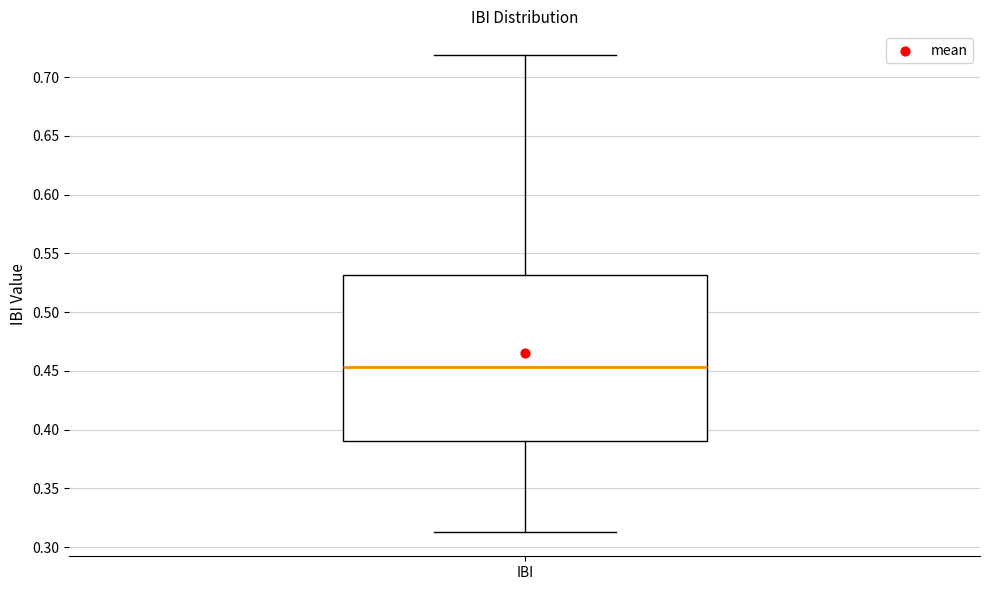

Read this box plot against the y-axis: the position of the median line, the range covered by the box, and the ends of both whiskers. The values are not printed on the chart, so give them approximately, as read against the axis.

median 0.455, box 0.390 to 0.530, whiskers 0.315 to 0.720